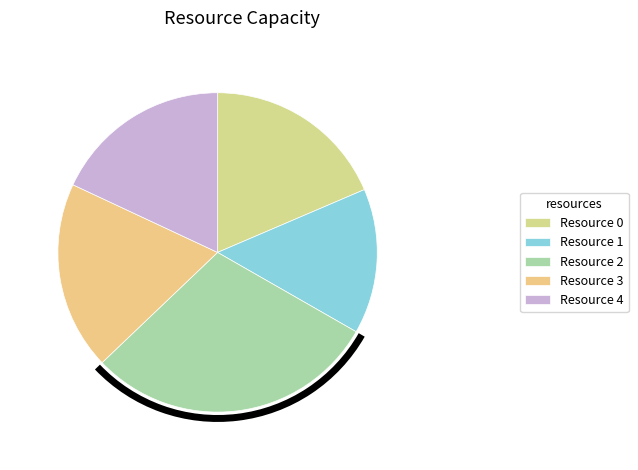

How many segments does this pie chart have?

5